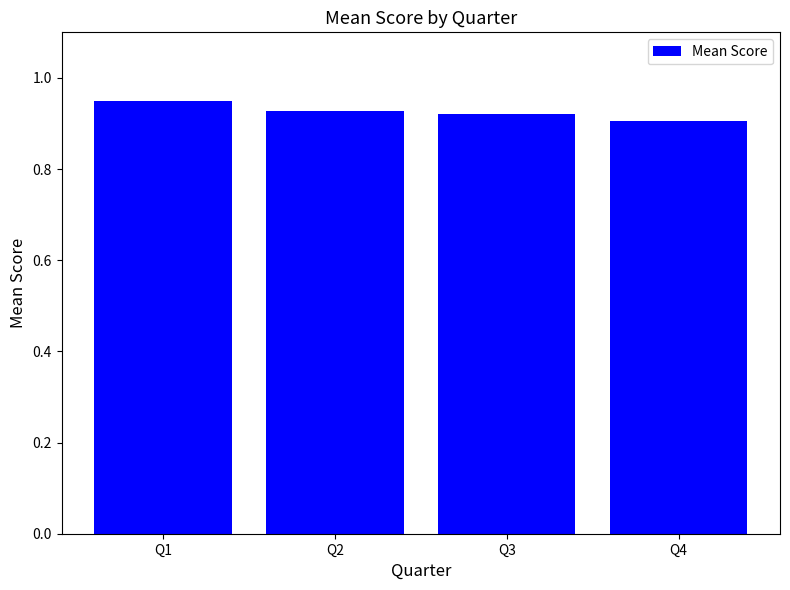

The chart shows a value of 1.3 at Q2. True or false?

False